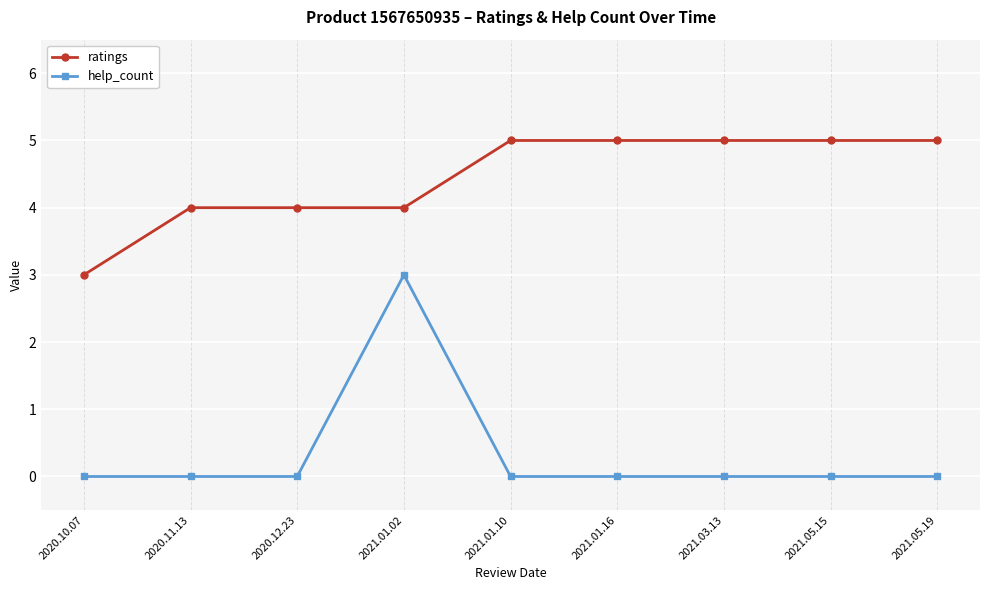

What is the difference between the maximum and minimum values in the help_count series?

3